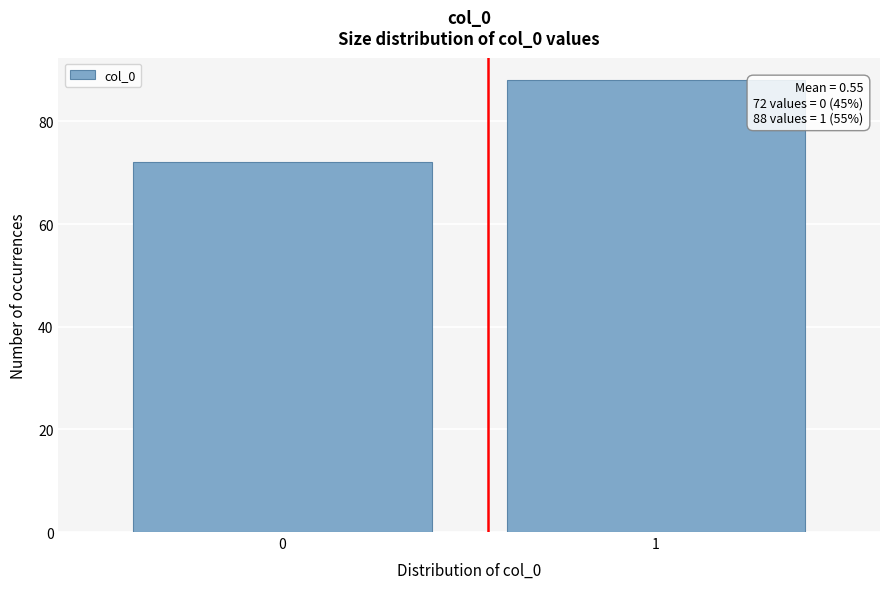

Reading left to right, transcribe all the data shown in this chart.

72	88